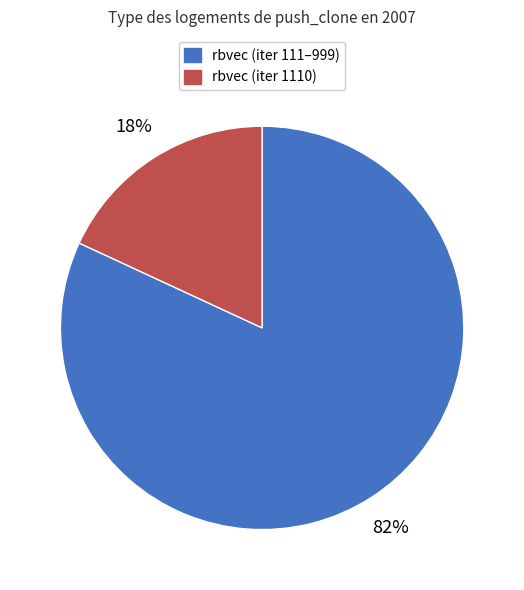

To the nearest percent, what is the difference between the largest and smallest slice percentages?

64%